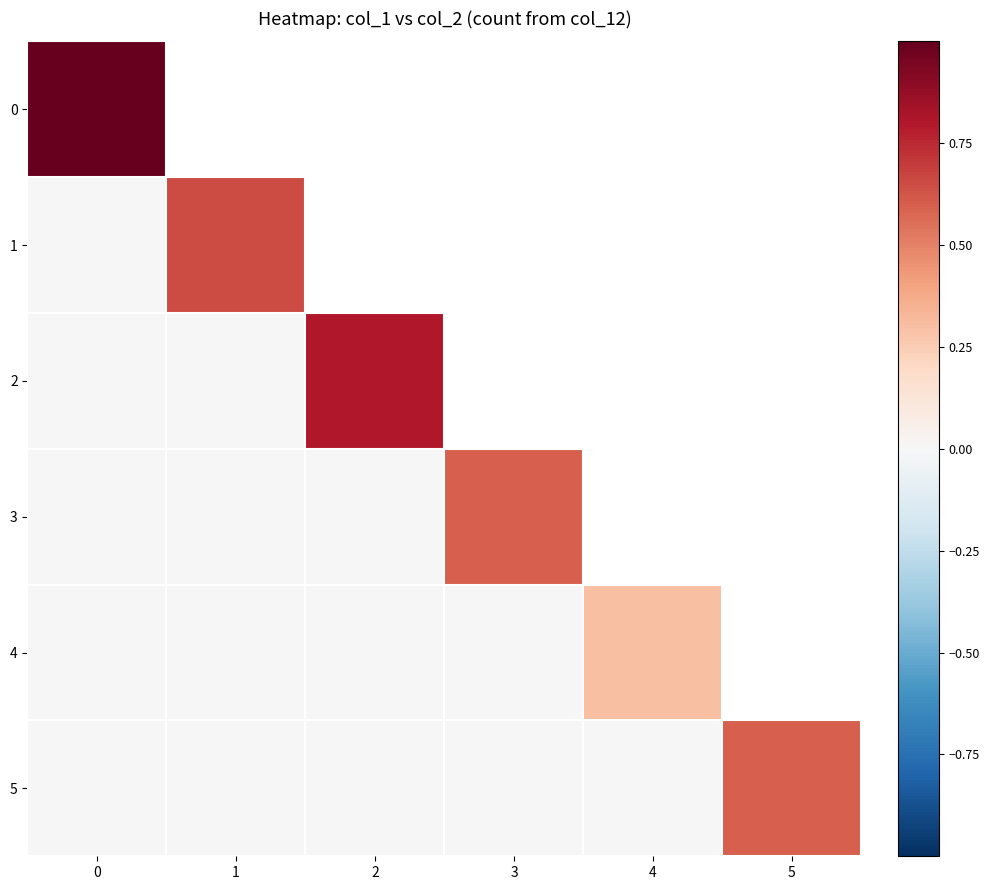

Count the 5 values in the range 0 to 1.

6